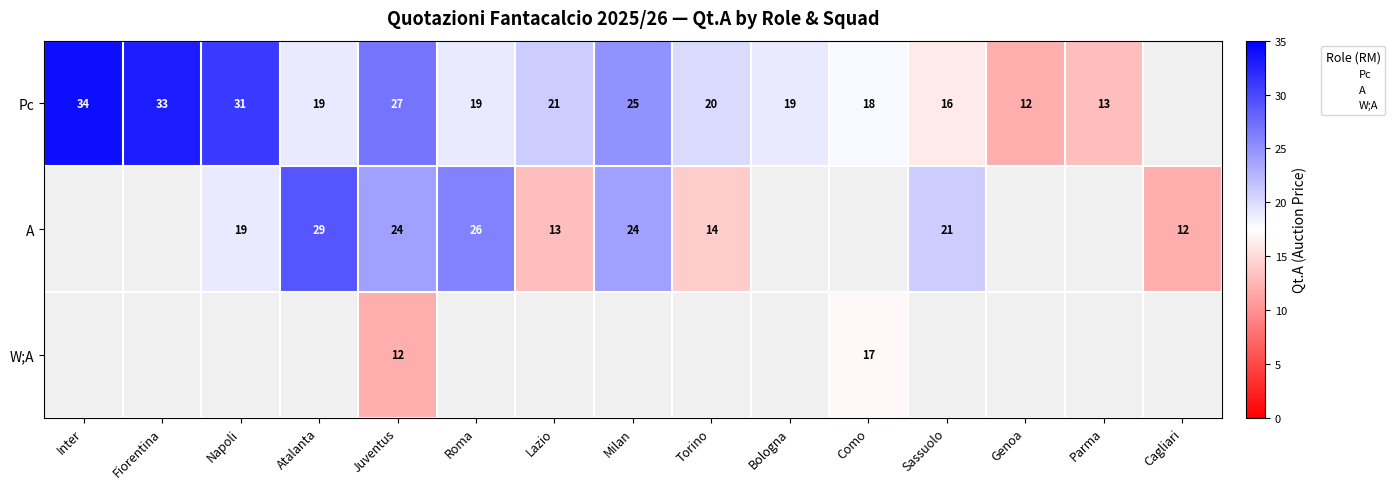

Rank the series at Juventus from highest to lowest value.

Pc, A, W;A